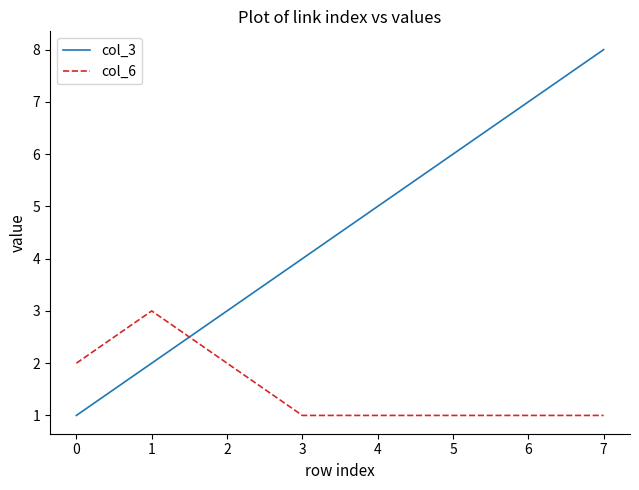

Which series has the widest spread of values?

col_3